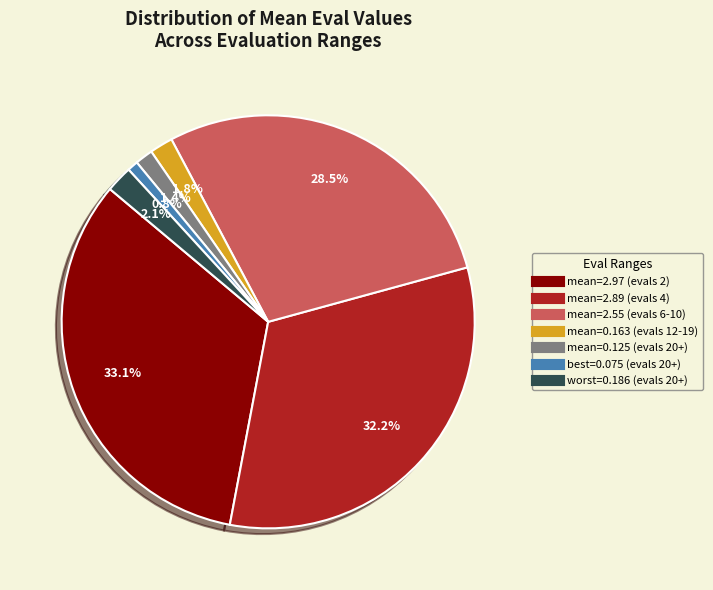

Is there any slice that represents more than half of the pie?

No